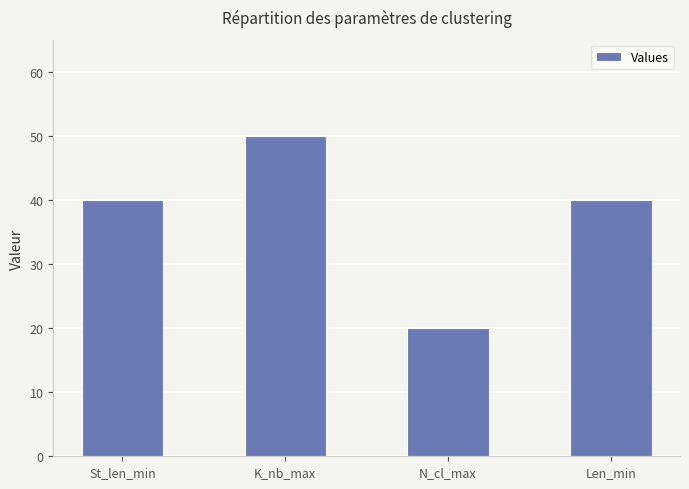

How many values are between 40 and 50?

3